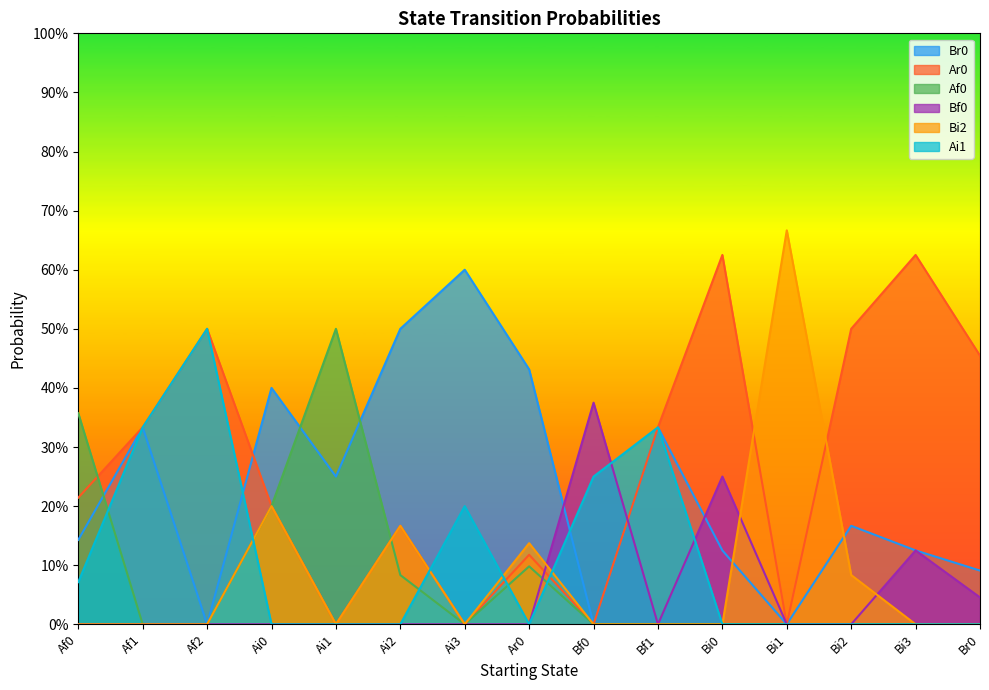

What is the difference between the second highest and second lowest values in the Br0 series?

0.5